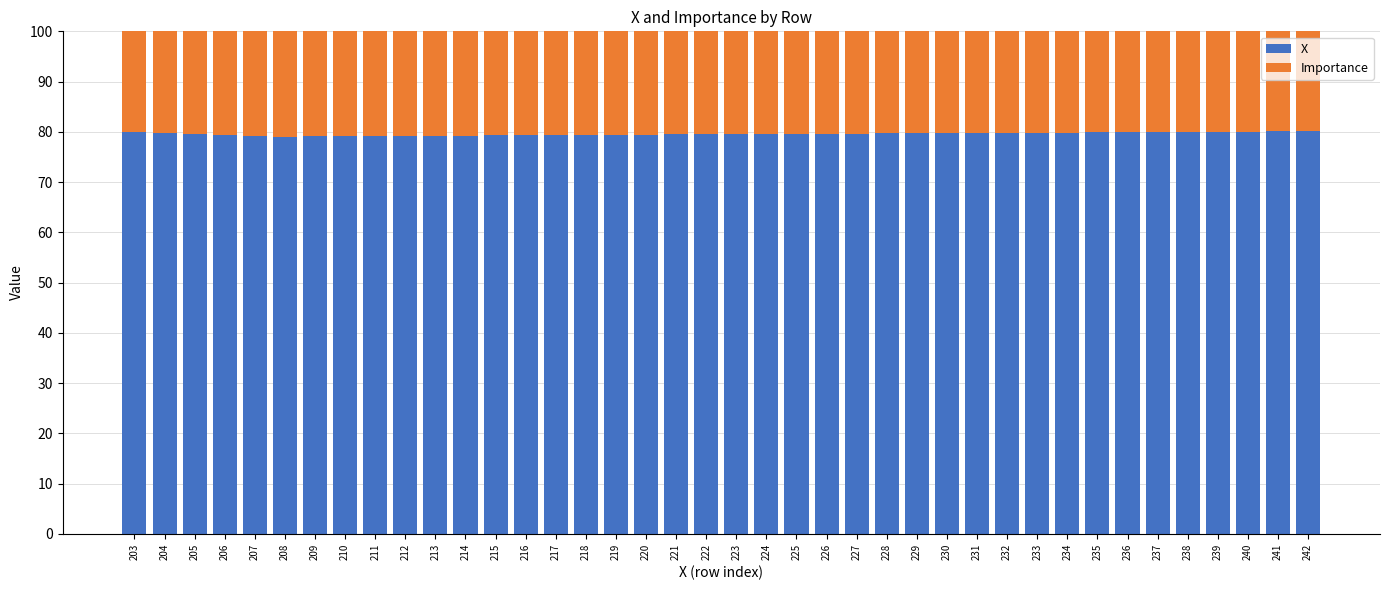

True or false: X has a value of 125.8 at 242.

False